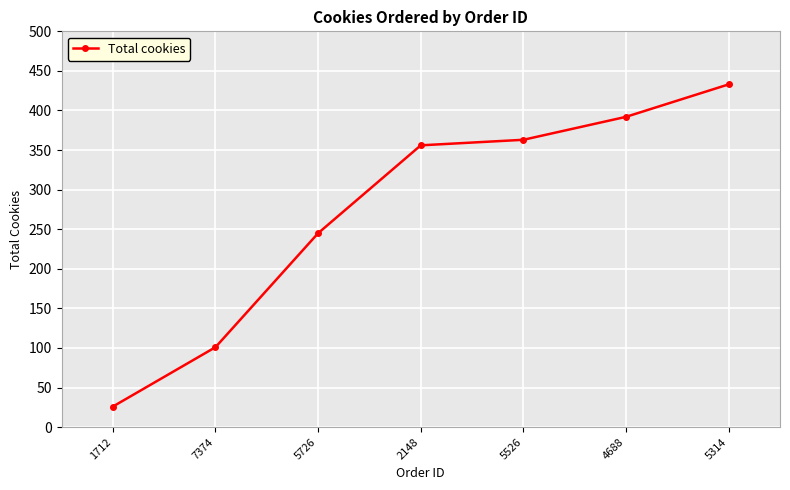

Between 5314 and 2148, which is larger?

5314